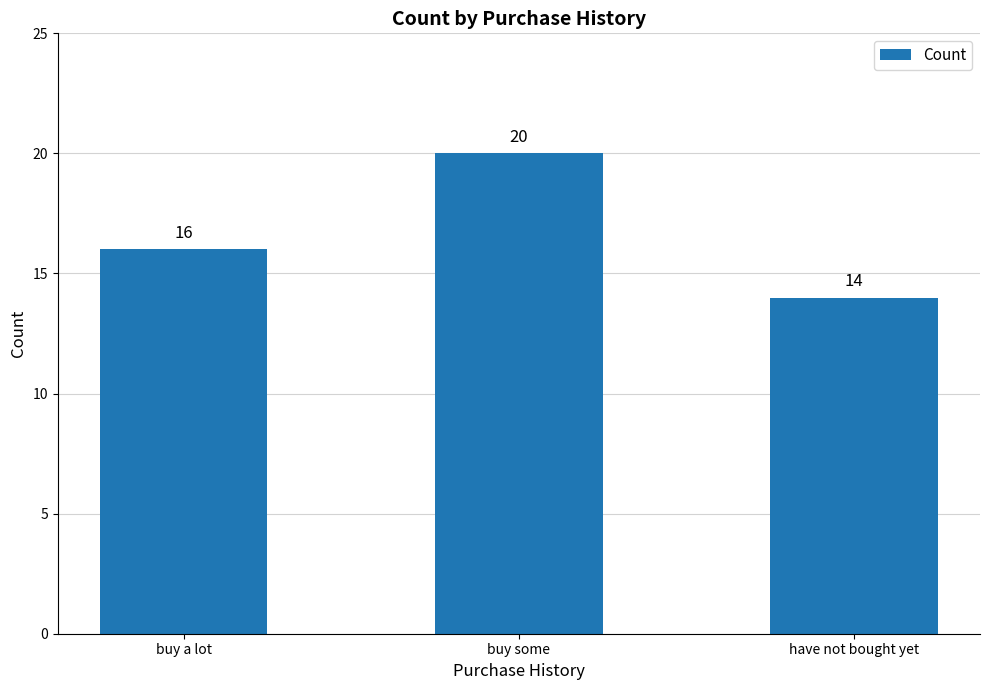

Which label corresponds to the smallest value in the chart?

have not bought yet